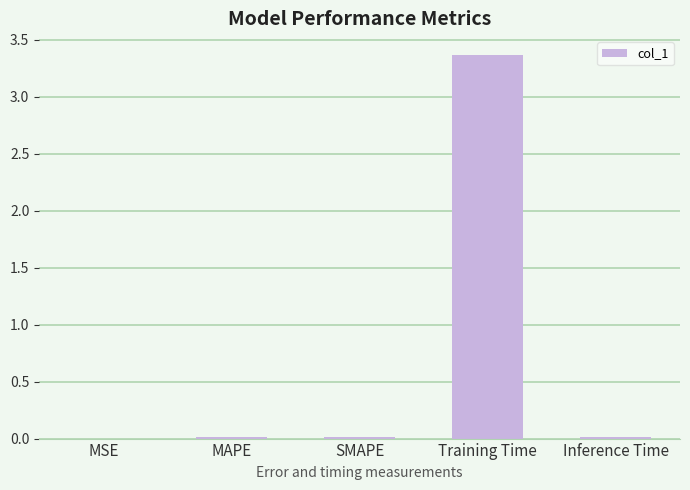

Which category has the highest value across all series?

Training Time